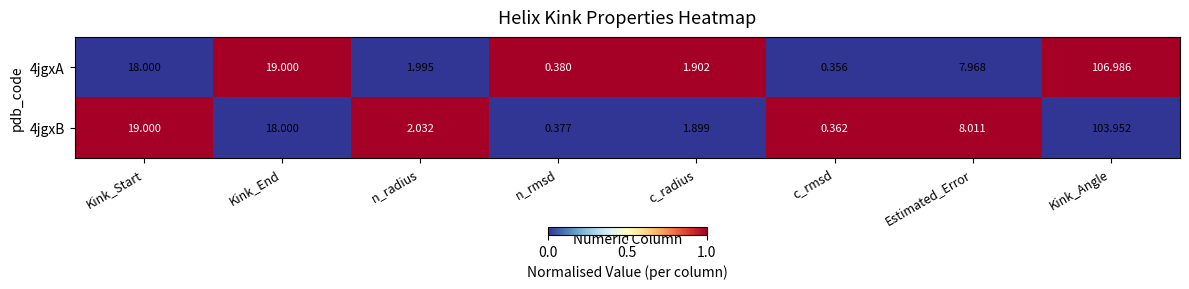

At which label does 4jgxB reach its minimum?

c_rmsd